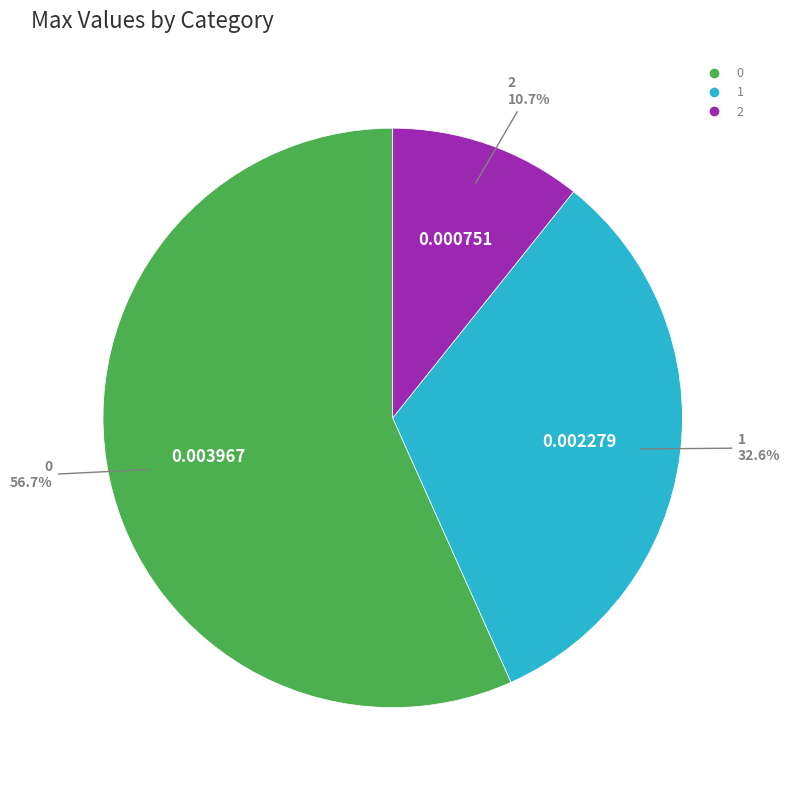

How many slices are in this pie chart?

3